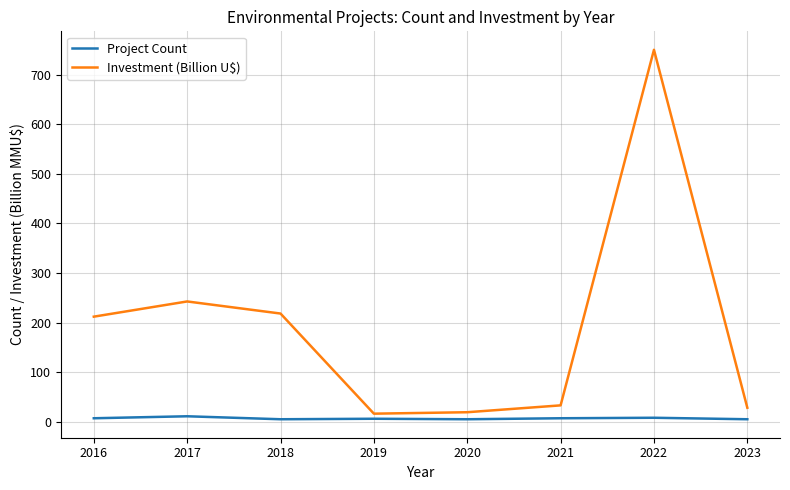

Does the chart have visible grid lines?

Yes